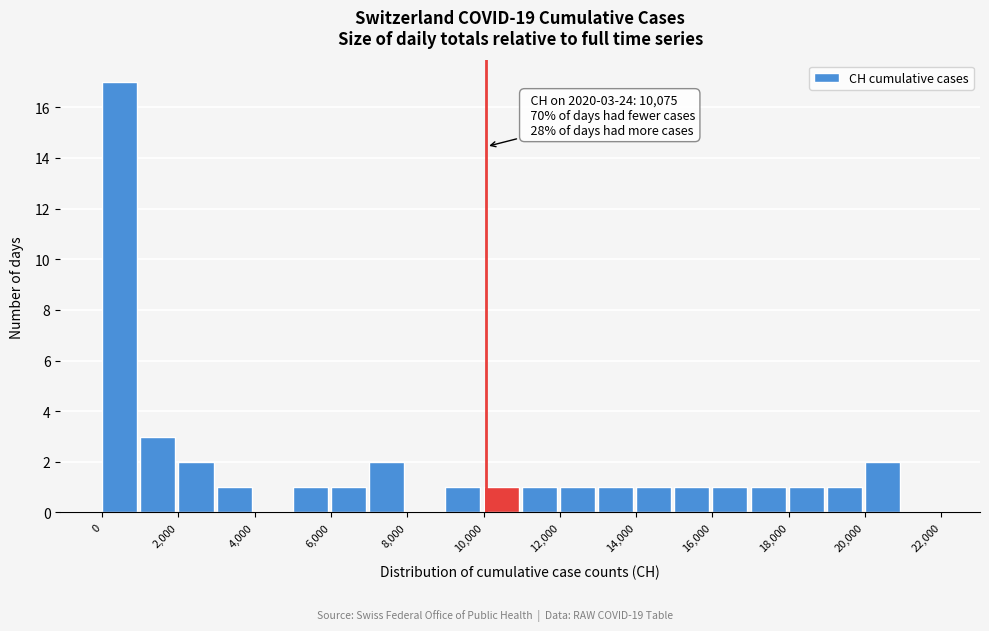

Which range on the x-axis has the tallest bar?

0 to 1000